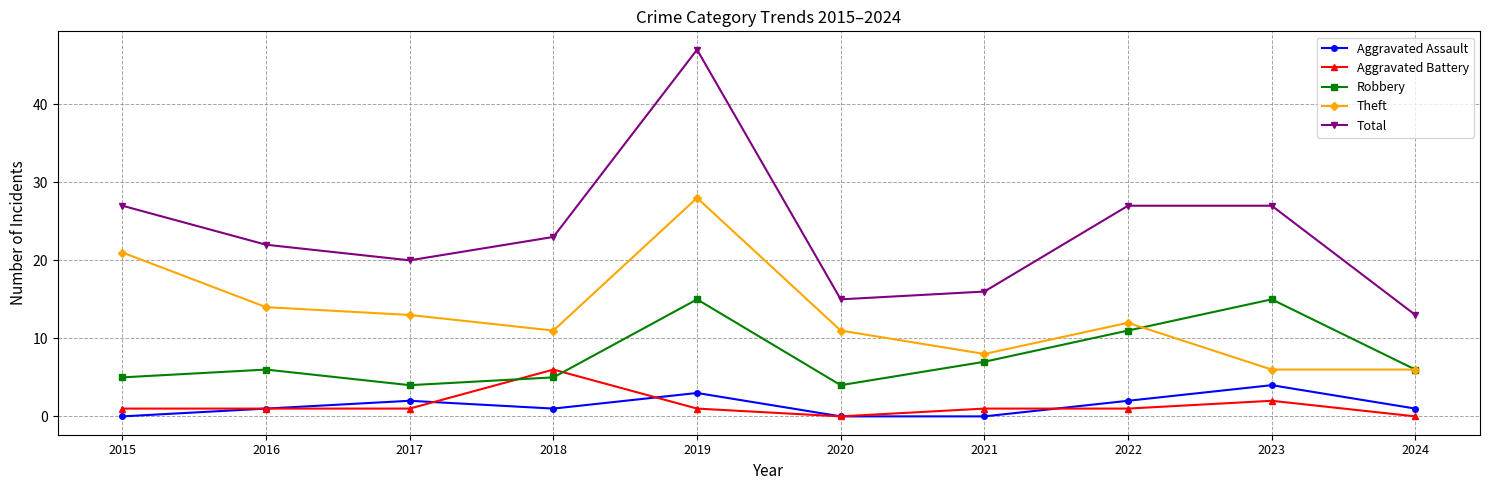

How many distinct data groups are displayed?

5